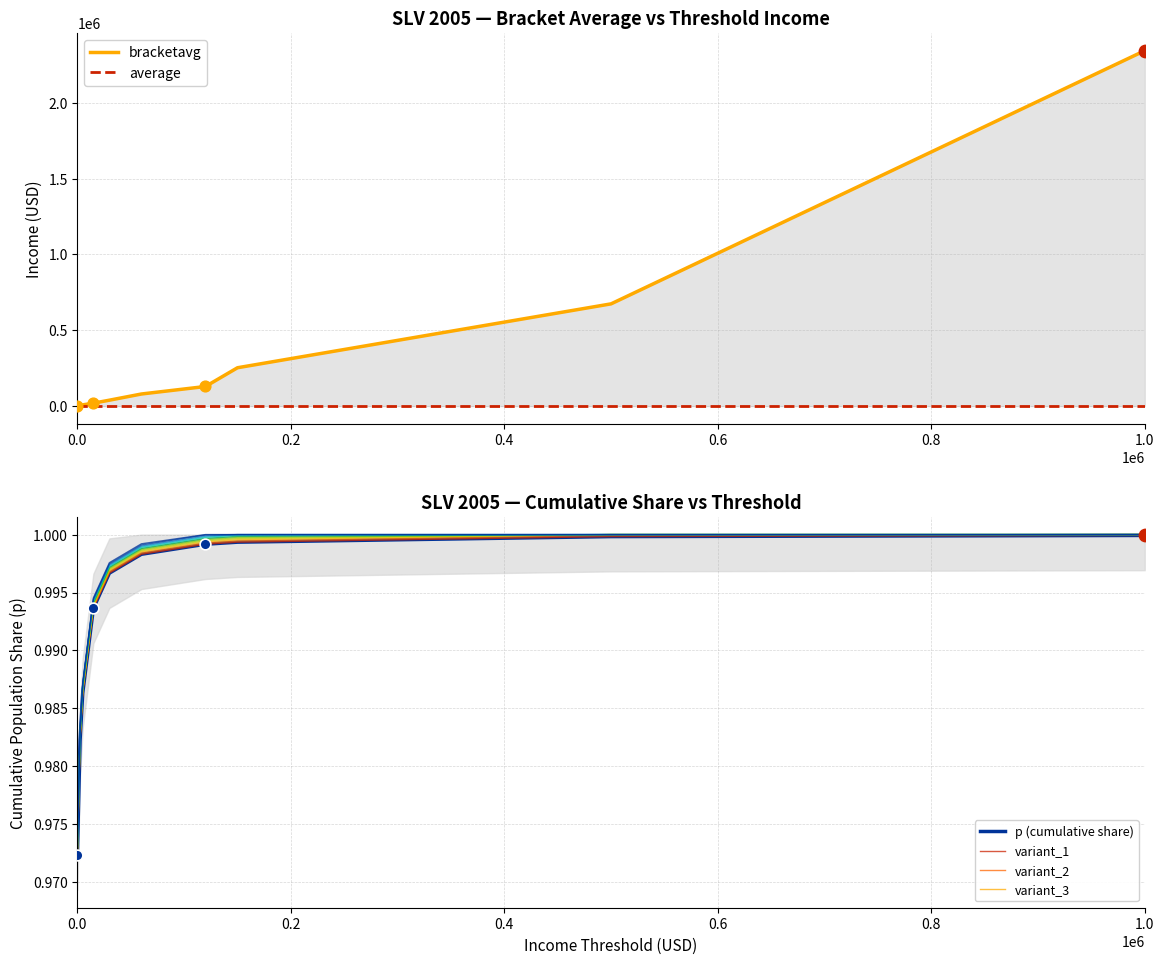

Which series contains the lowest Y value?

p